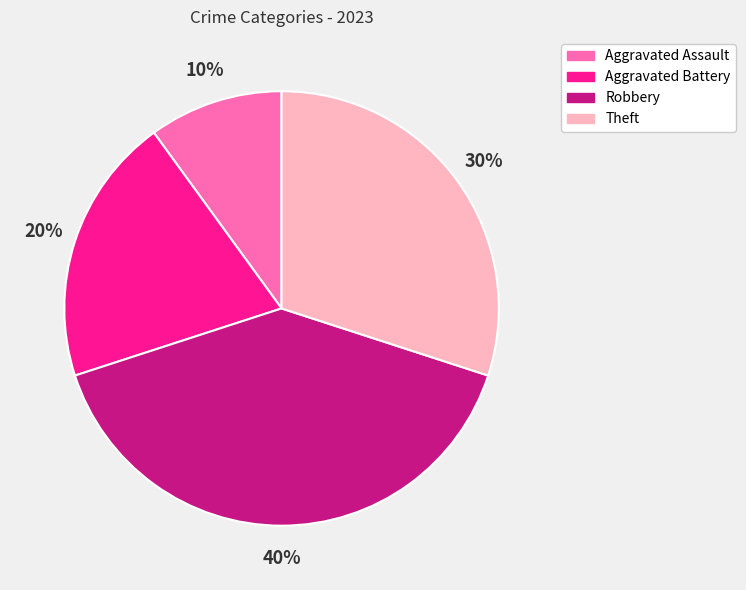

Rank the categories by value from highest to lowest.

Robbery, Theft, Aggravated Battery, Aggravated Assault